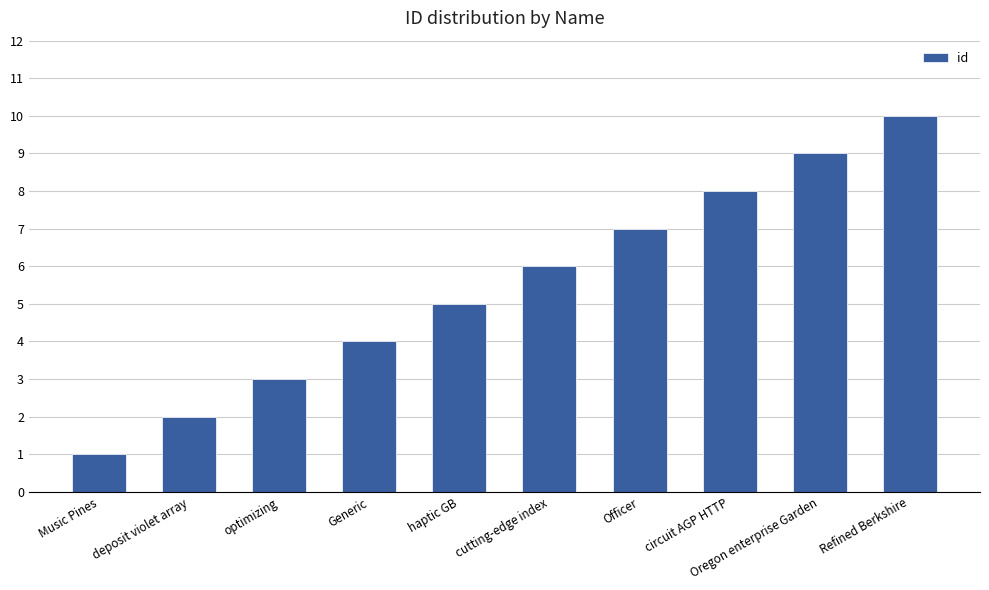

What is the difference between the maximum and minimum values?

9